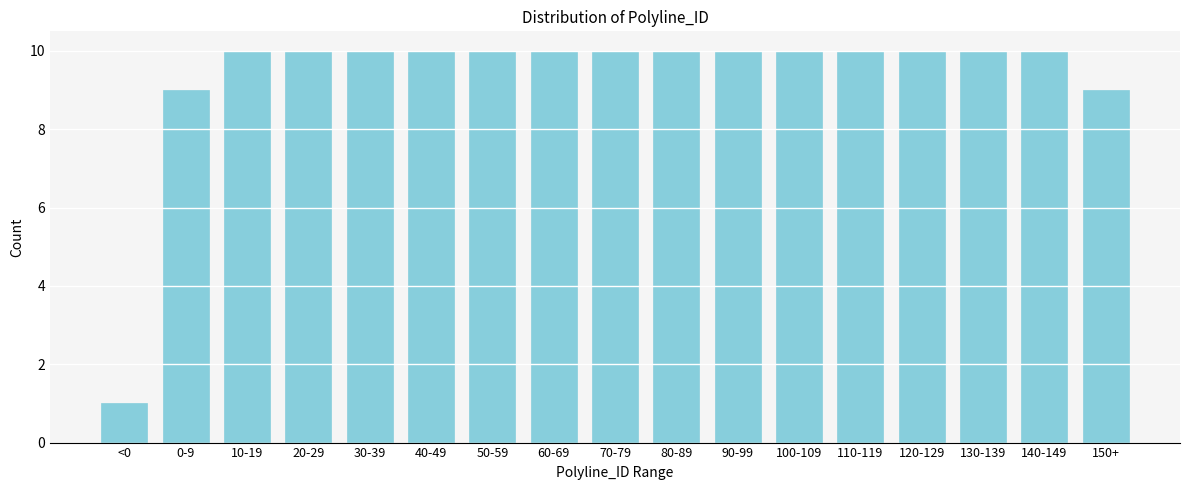

Reading right to left, list all the values displayed in this chart.

150+=9	140-149=10	130-139=10	120-129=10	110-119=10	100-109=10	90-99=10	80-89=10	70-79=10	60-69=10	50-59=10	40-49=10	30-39=10	20-29=10	10-19=10	0-9=9	<0=1